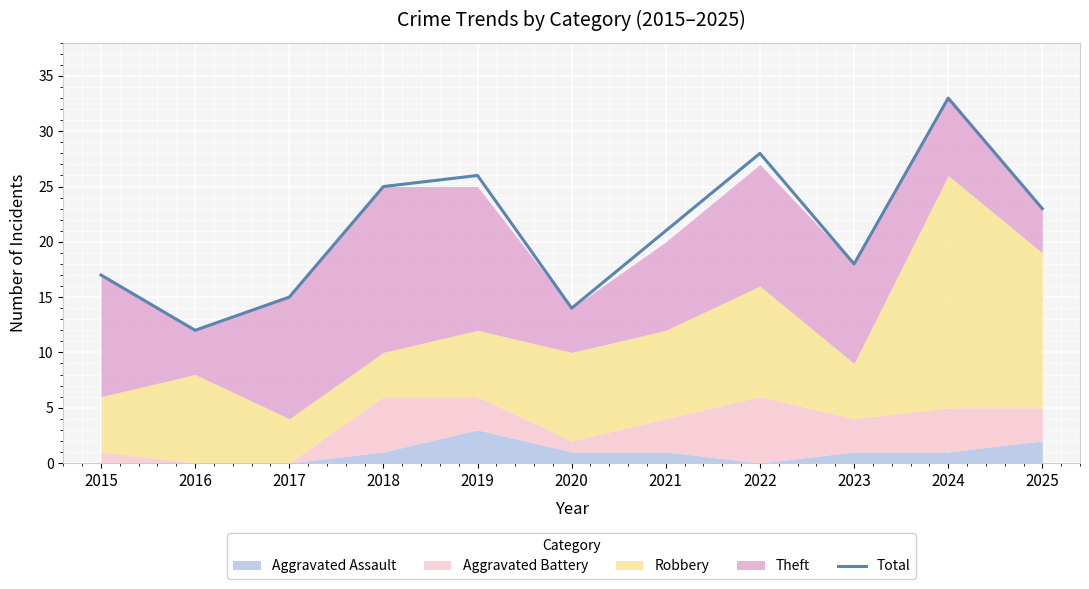

What is the sum of all values?

232